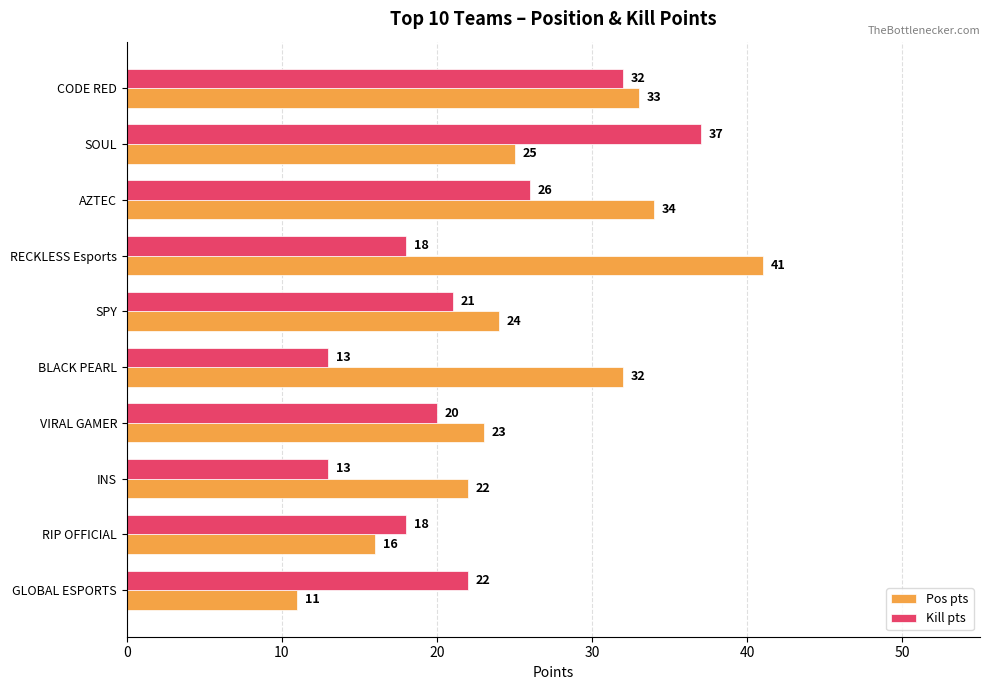

The value of Pos pts at VIRAL GAMER is 13. True or false?

False